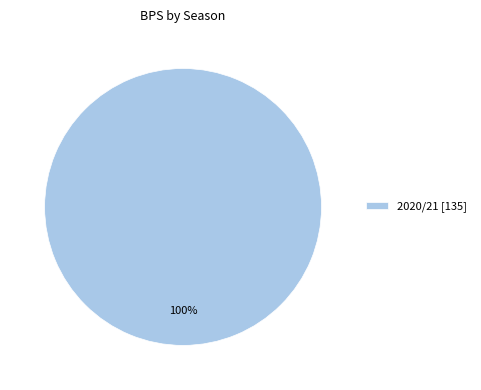

Rank the categories by value from lowest to highest.

2020/21 [135]